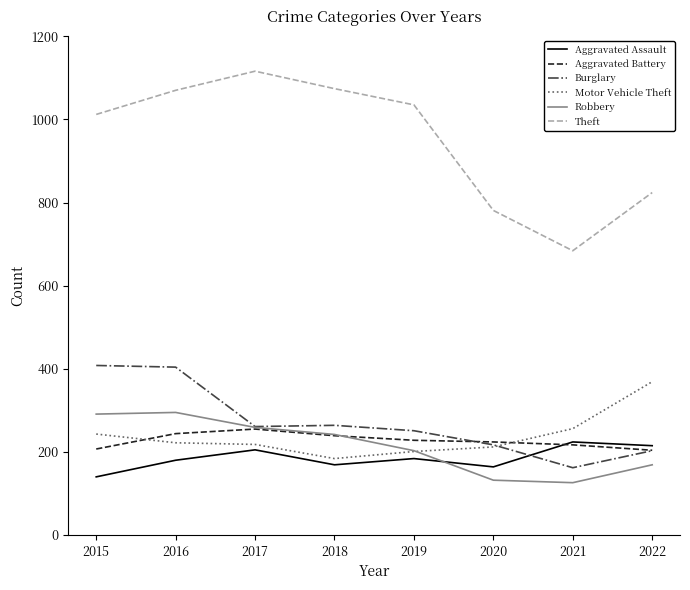

True or false: Burglary and Aggravated Assault intersect in this chart.

True